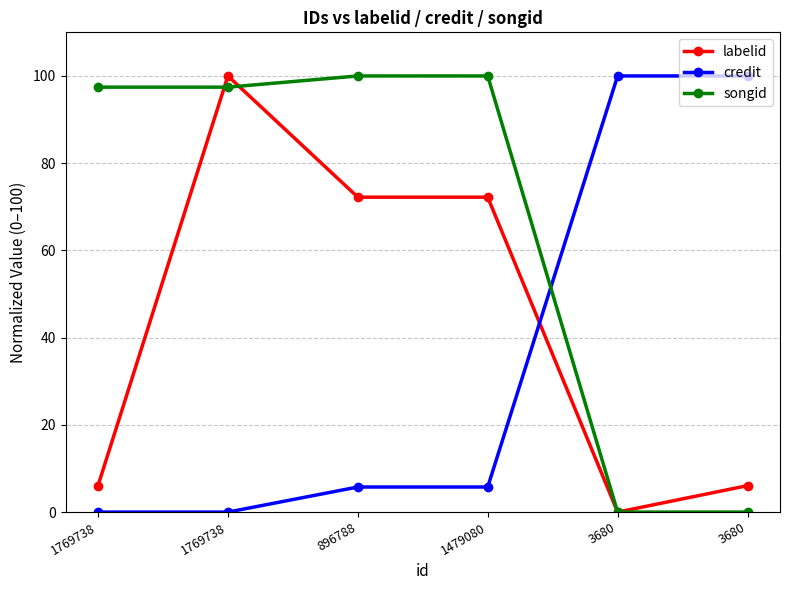

What is the label of the 1st point from the right?

3680